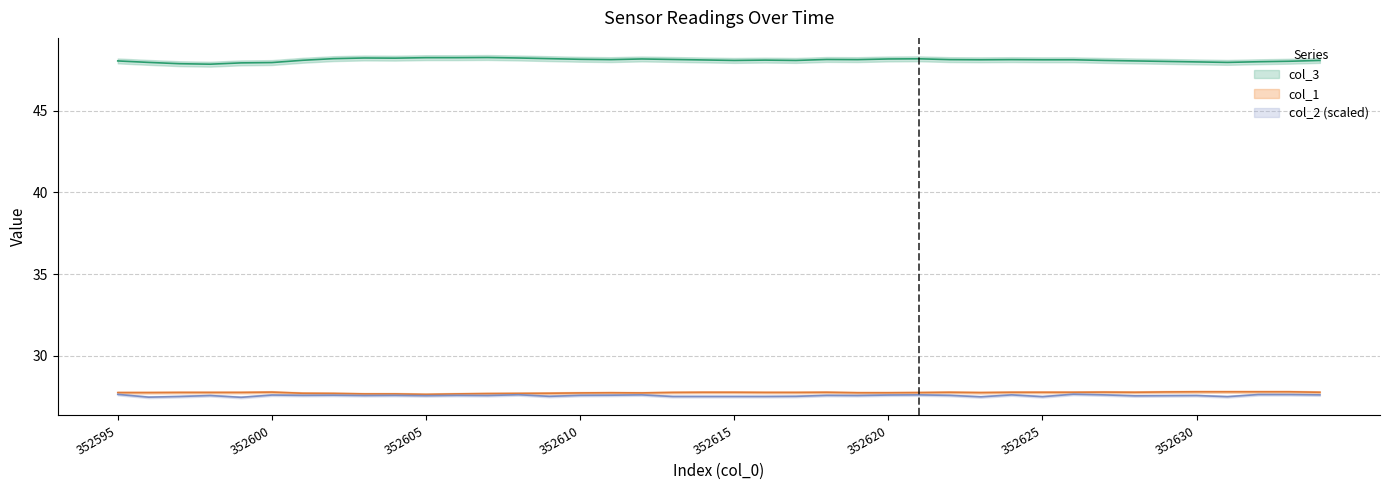

Rank the series by their maximum value, from highest to lowest.

col_3, col_1, col_2